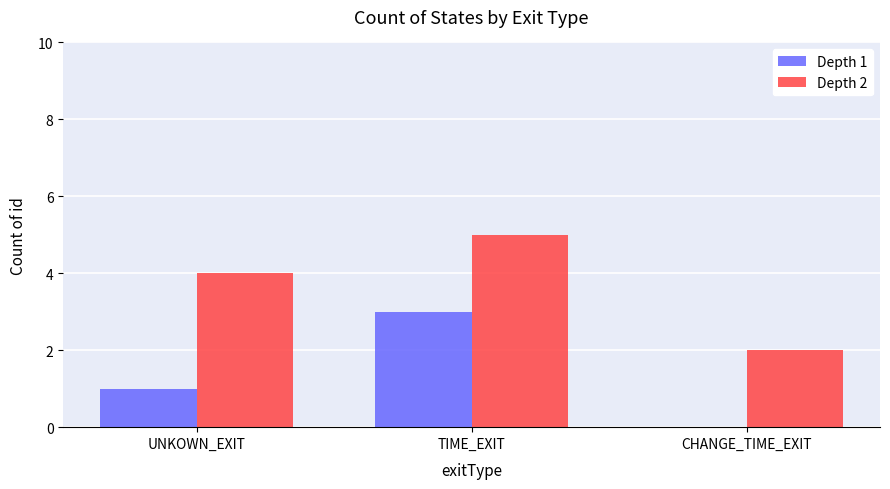

What value does the Depth 2 series have at CHANGE_TIME_EXIT?

2